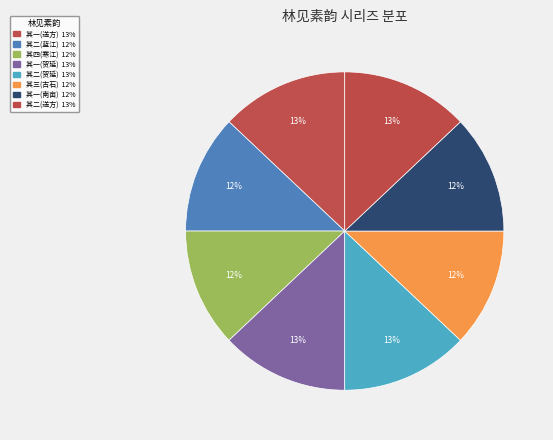

How many slices are in this pie chart?

8